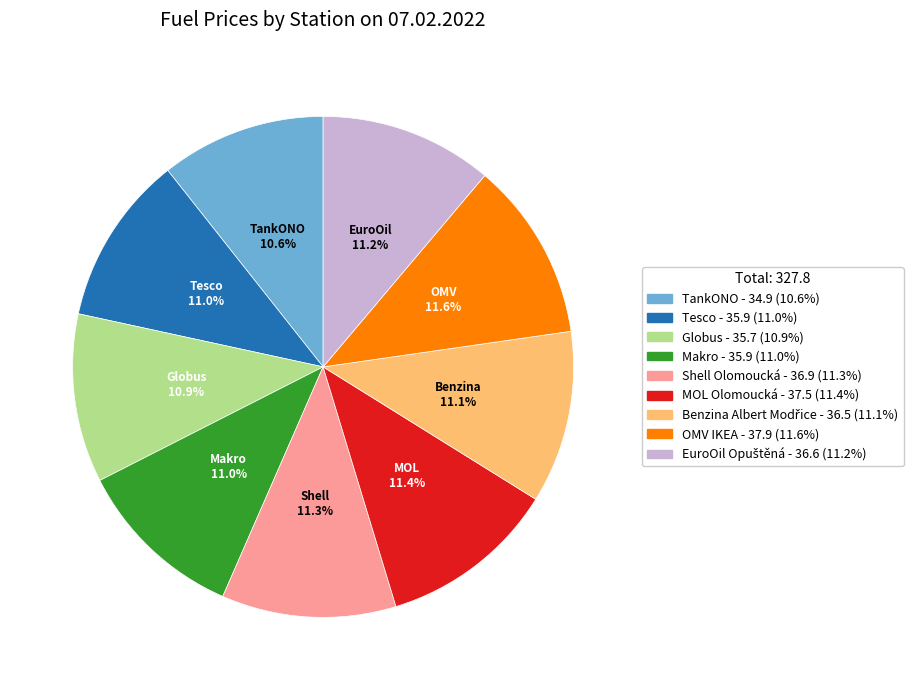

Is there any slice that represents more than half of the pie?

No